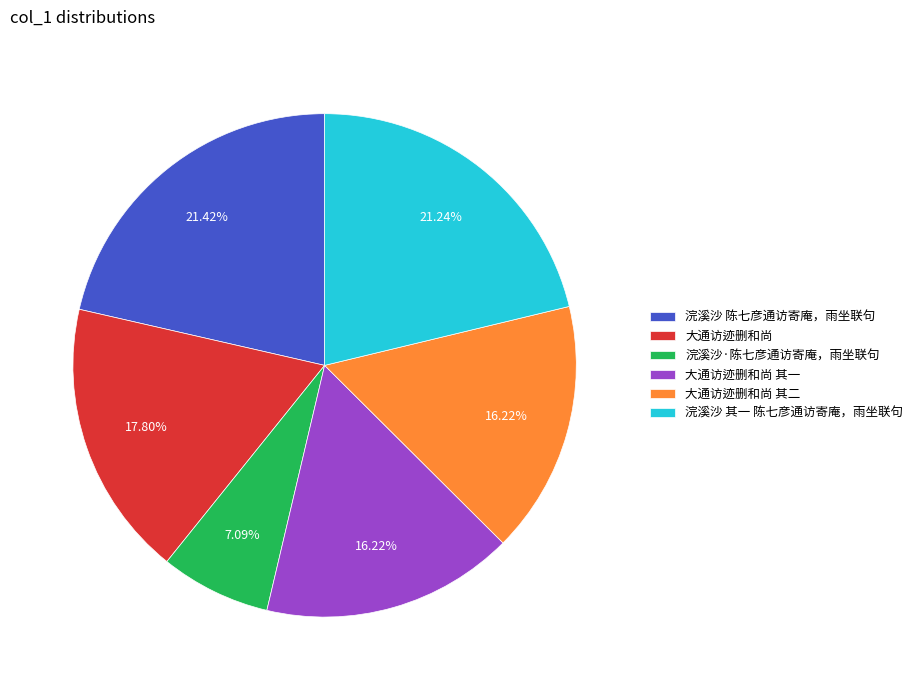

Is it true that 浣溪沙 陈七彦通访寄庵，雨坐联句 is 7% of the pie?

False